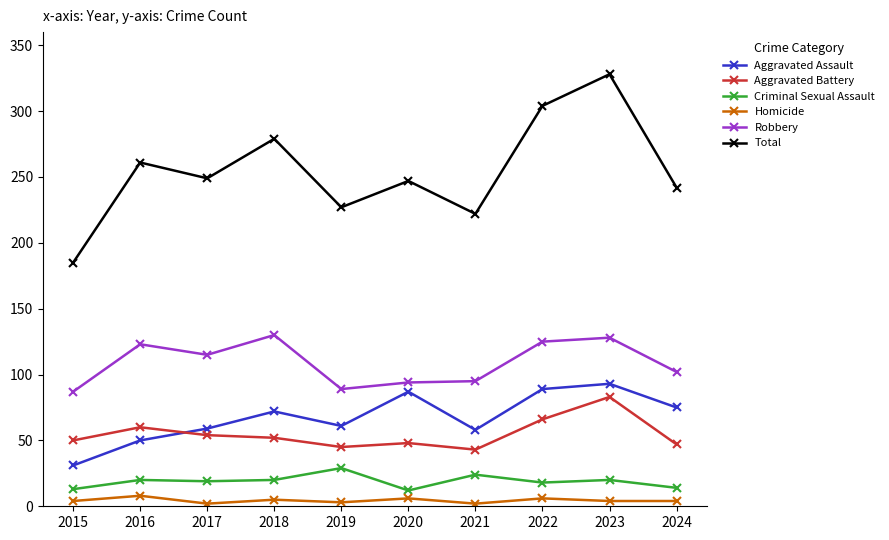

True or false: Criminal Sexual Assault has more than 0 interior local peaks.

True